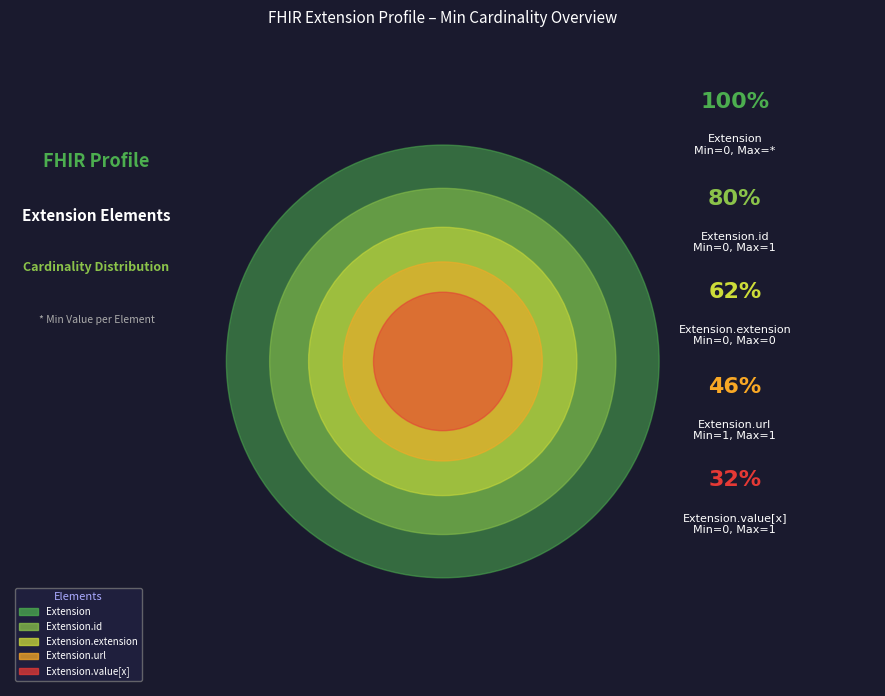

Is the sum of Extension.value[x] and Extension greater than half?

No